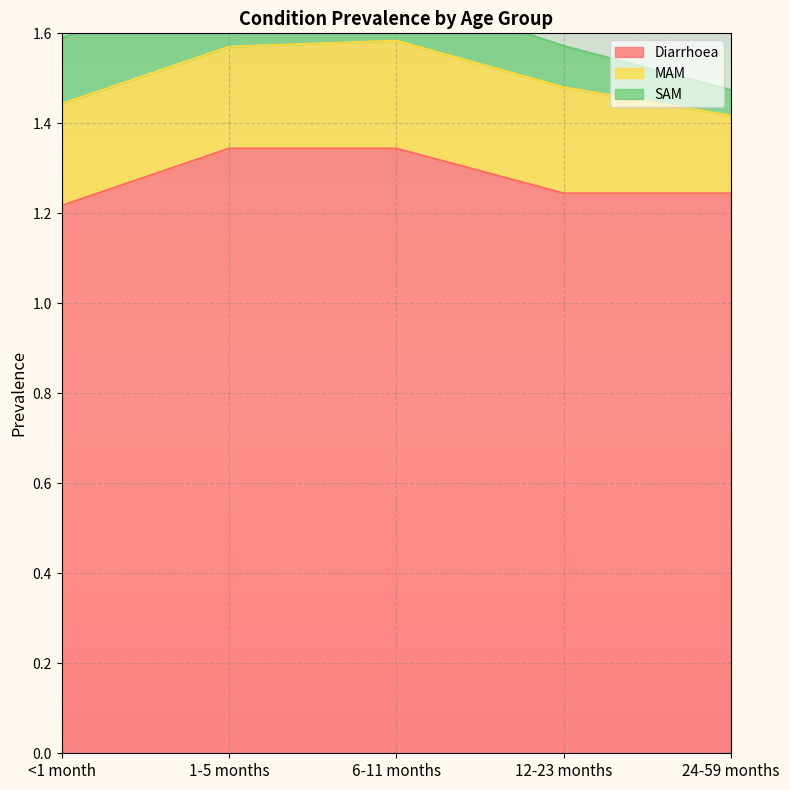

Reading left to right, extract all data points from this chart.

Diarrhoea: <1 month=1.2	1-5 months=1.3	6-11 months=1.3	12-23 months=1.2	24-59 months=1.2
MAM: <1 month=0.2	1-5 months=0.2	6-11 months=0.2	12-23 months=0.2	24-59 months=0.2
SAM: <1 month=0.1	1-5 months=0.1	6-11 months=0.1	12-23 months=0.1	24-59 months=0.1